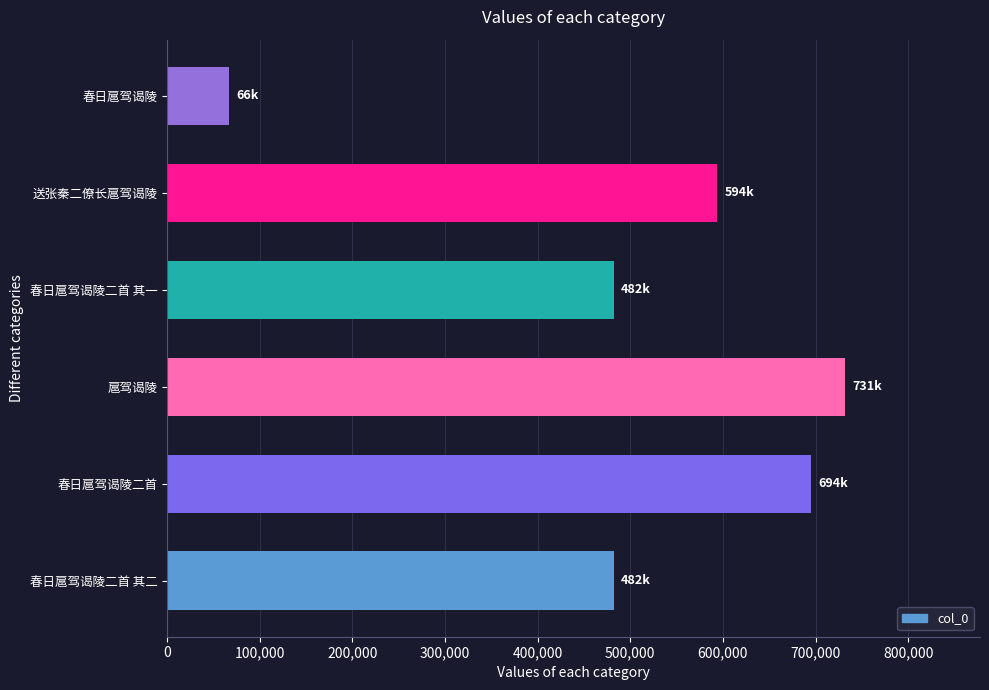

How many bars are there in total?

6